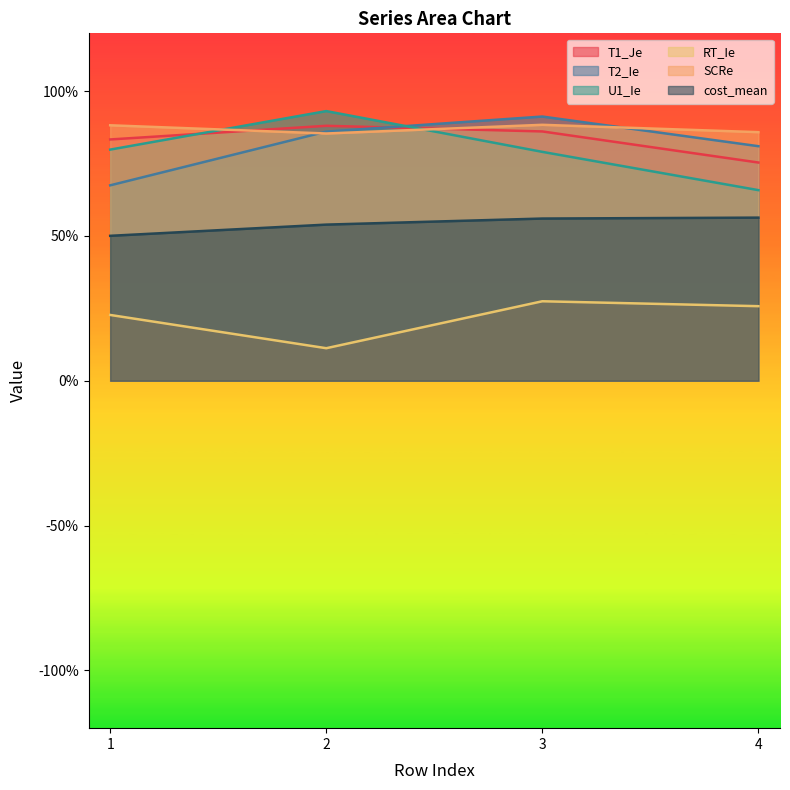

List the series in order of their peak value, highest first.

U1_Ie, T2_Ie, SCRe, T1_Je, cost_mean, RT_Ie